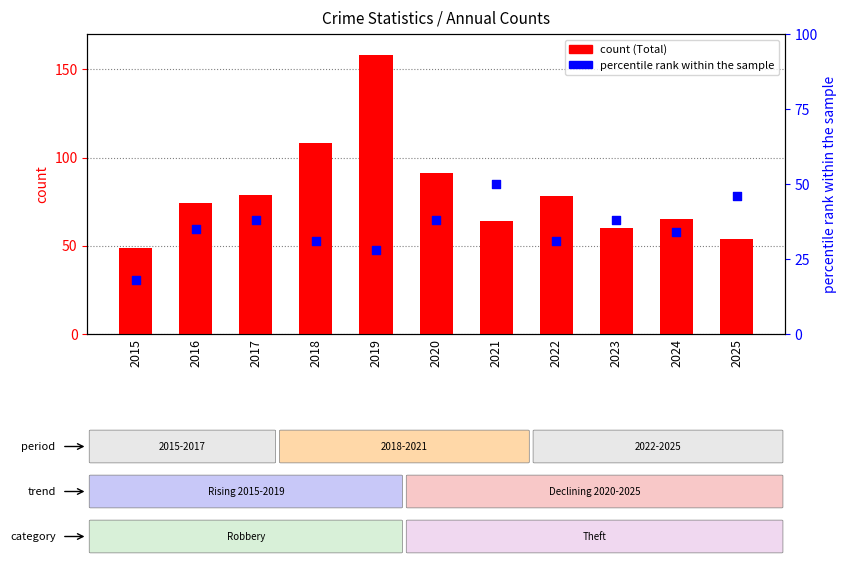

Which series contains the highest Y value?

Total